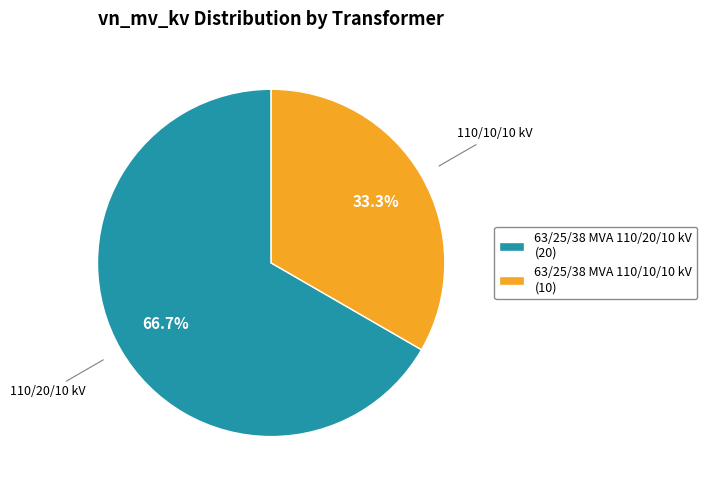

Which category has the smallest portion of the pie?

63/25/38 MVA 110/10/10 kV